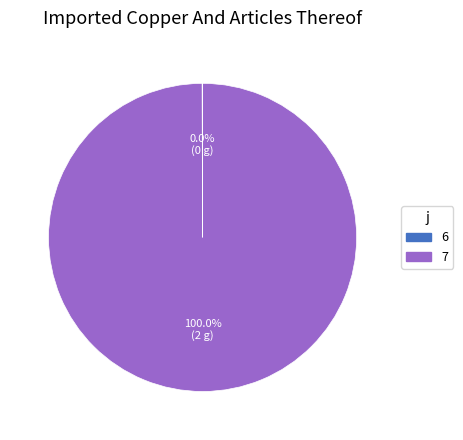

What percentage is the 7 slice, to the nearest percent?

100%